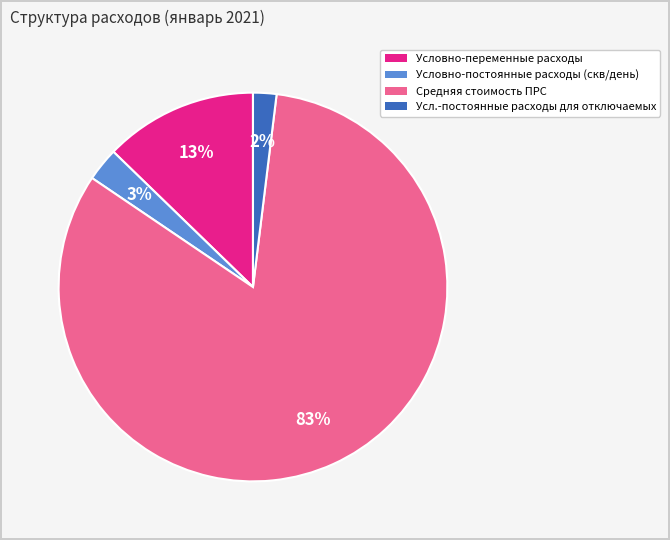

What is the majority slice?

Средняя стоимость ПРС